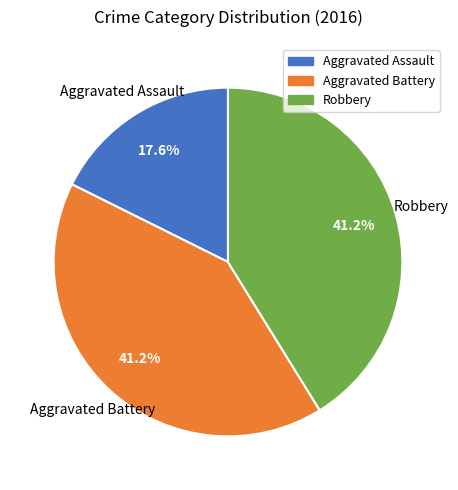

What is the ratio of the value at Aggravated Battery to the value at Aggravated Assault?

2.3